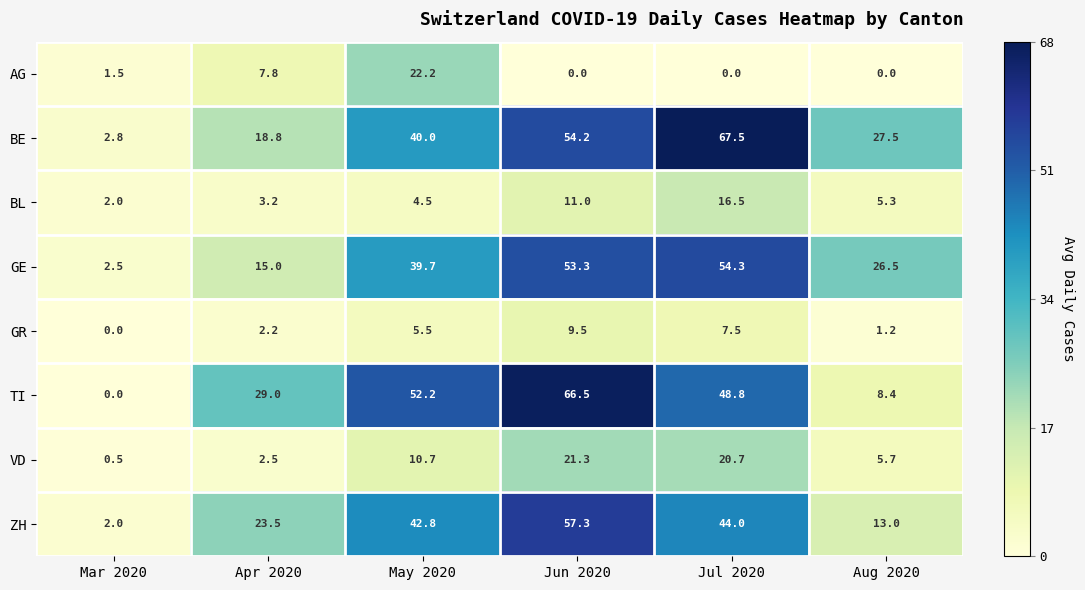

Rank the series at Jul 2020 from lowest to highest value.

AG, GR, BL, VD, ZH, TI, GE, BE